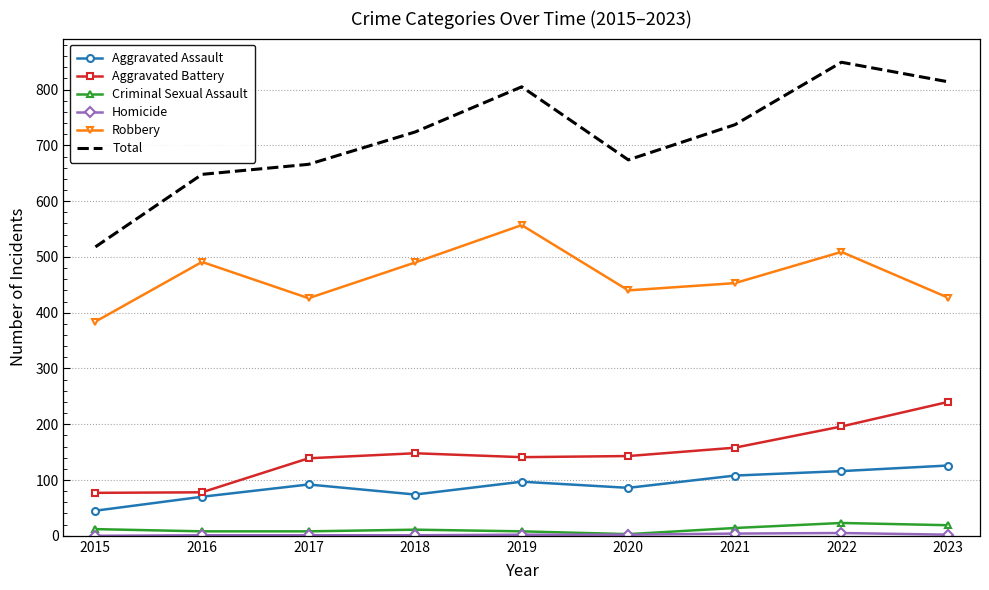

Which series has the largest total across all categories?

Total